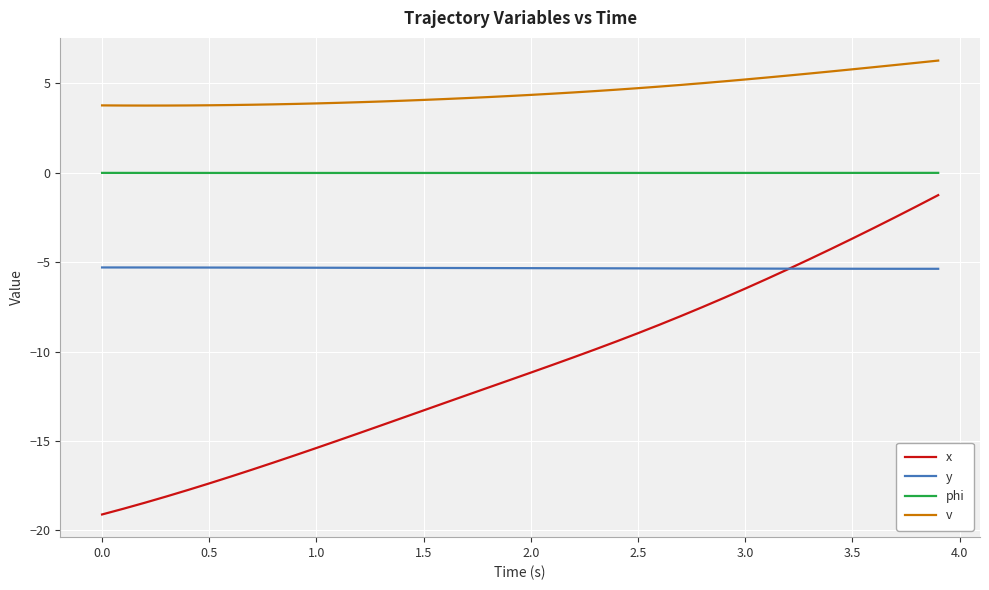

Which series has the largest total across all categories?

v